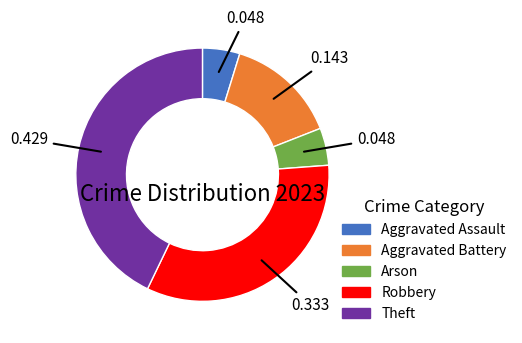

Combined, do Arson and Aggravated Battery account for over 50%?

No